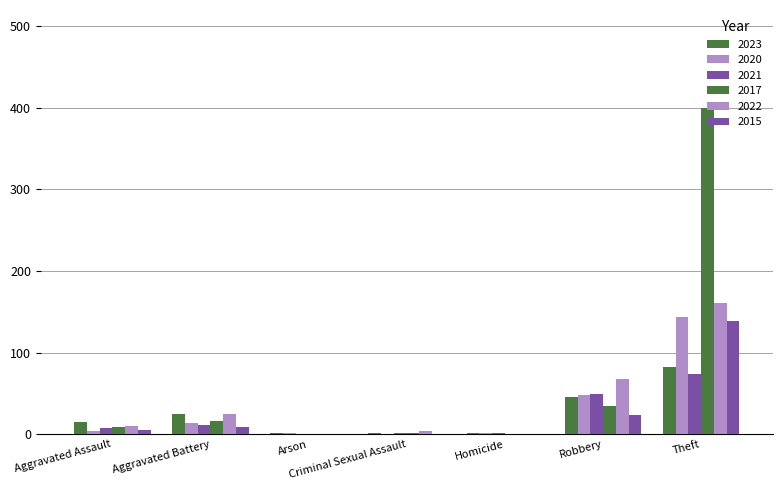

Count the number of data series in this chart.

6